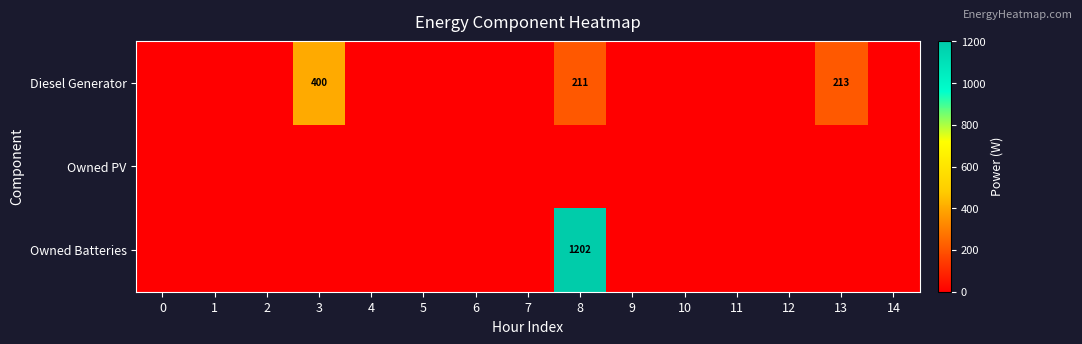

List the series in order of their overall mean, highest first.

Owned Batteries, Diesel Generator, Owned PV